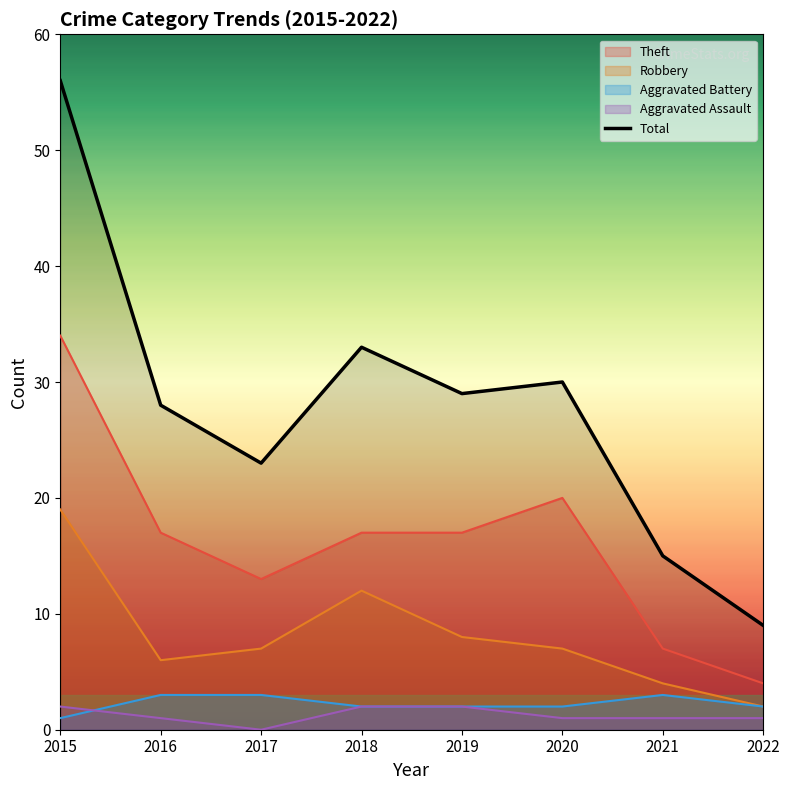

Count the number of categories in the chart.

8